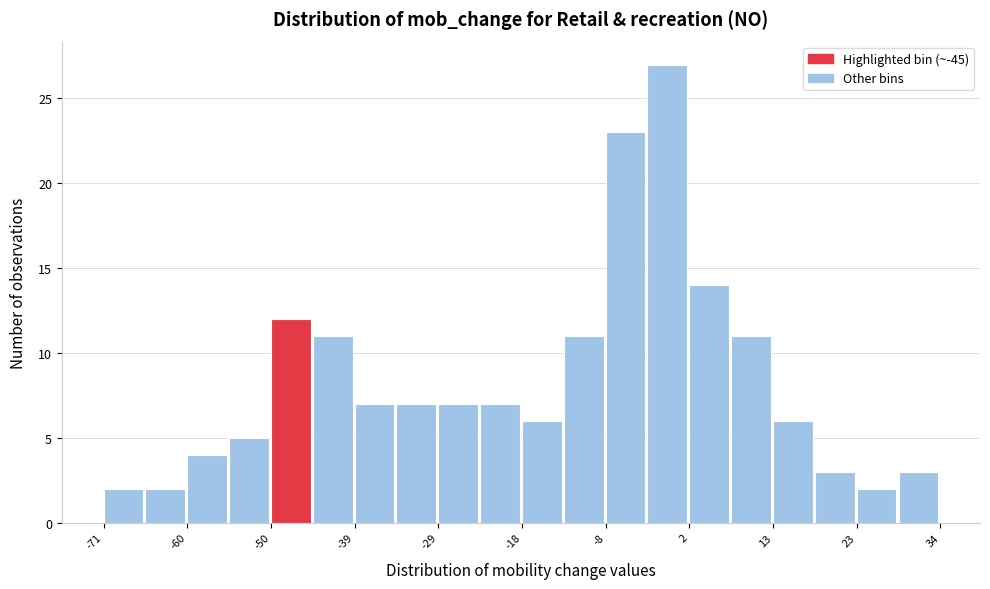

Around what value on the x-axis is the tallest bar? Give the approximate position of its centre, as read against the axis.

0